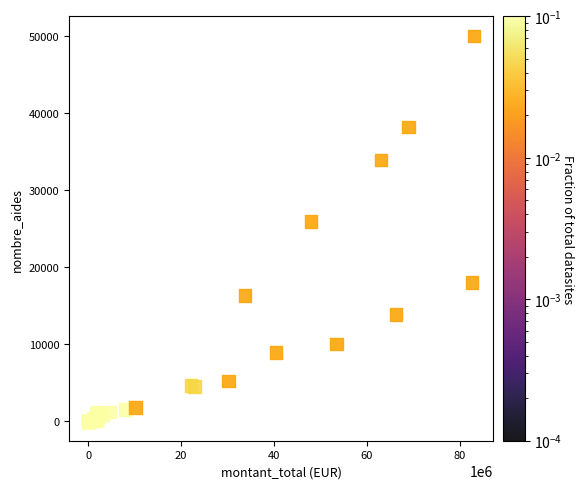

What Y value in the scatter plot is closest to 25024?

25941